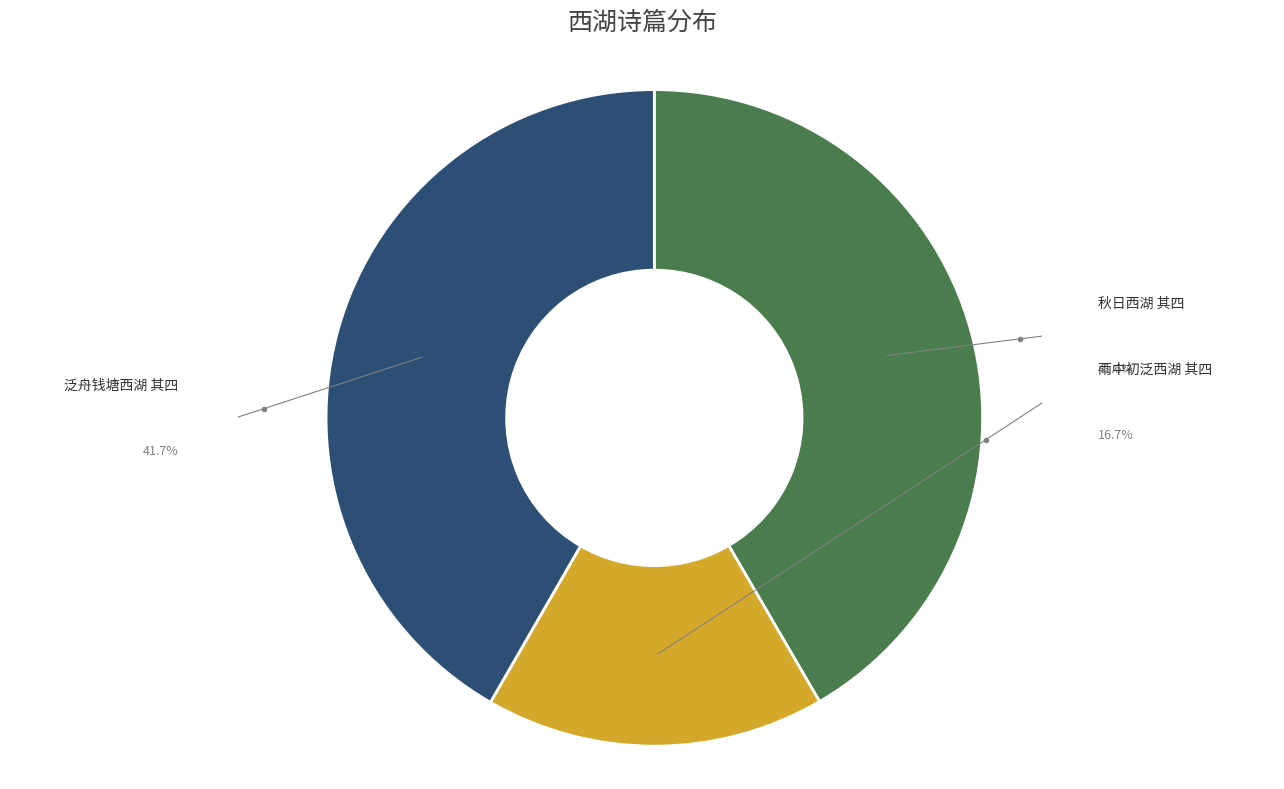

To the nearest percent, what percentage of the pie is 秋日西湖 其四?

42%